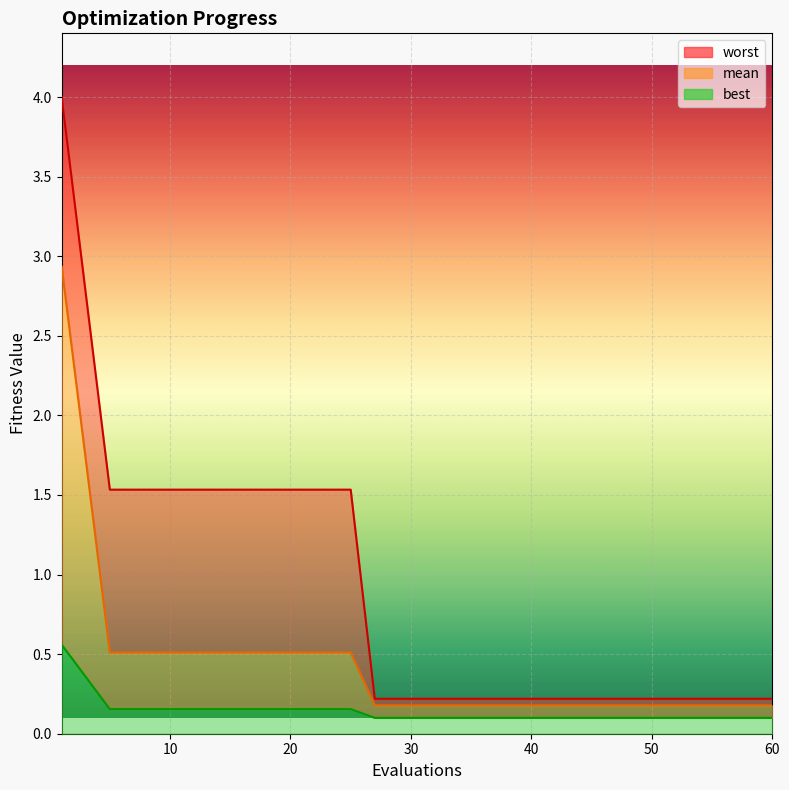

Reading left to right, transcribe all the data shown in this chart.

mean: 1=2.9	5=0.5	10=0.5	15=0.5	20=0.5	25=0.5	27=0.2	30=0.2	35=0.2	40=0.2	45=0.2	50=0.2	55=0.2	60=0.2
best: 1=0.6	5=0.2	10=0.2	15=0.2	20=0.2	25=0.2	27=0.1	30=0.1	35=0.1	40=0.1	45=0.1	50=0.1	55=0.1	60=0.1
worst: 1=4.0	5=1.5	10=1.5	15=1.5	20=1.5	25=1.5	27=0.2	30=0.2	35=0.2	40=0.2	45=0.2	50=0.2	55=0.2	60=0.2